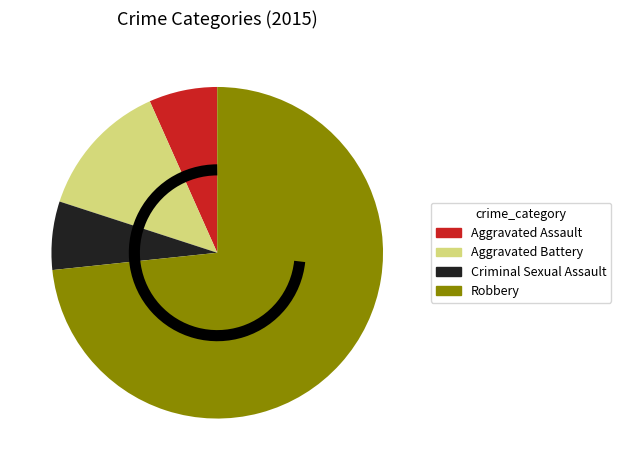

How many segments does this pie chart have?

4